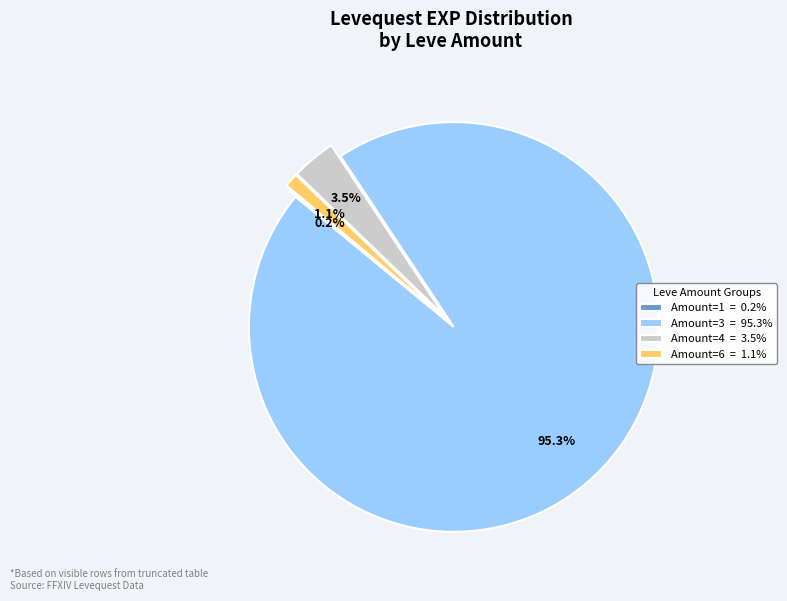

Which has a higher value, Amount=6 = 1.1% or Amount=3 = 95.3%?

Amount=3 = 95.3%